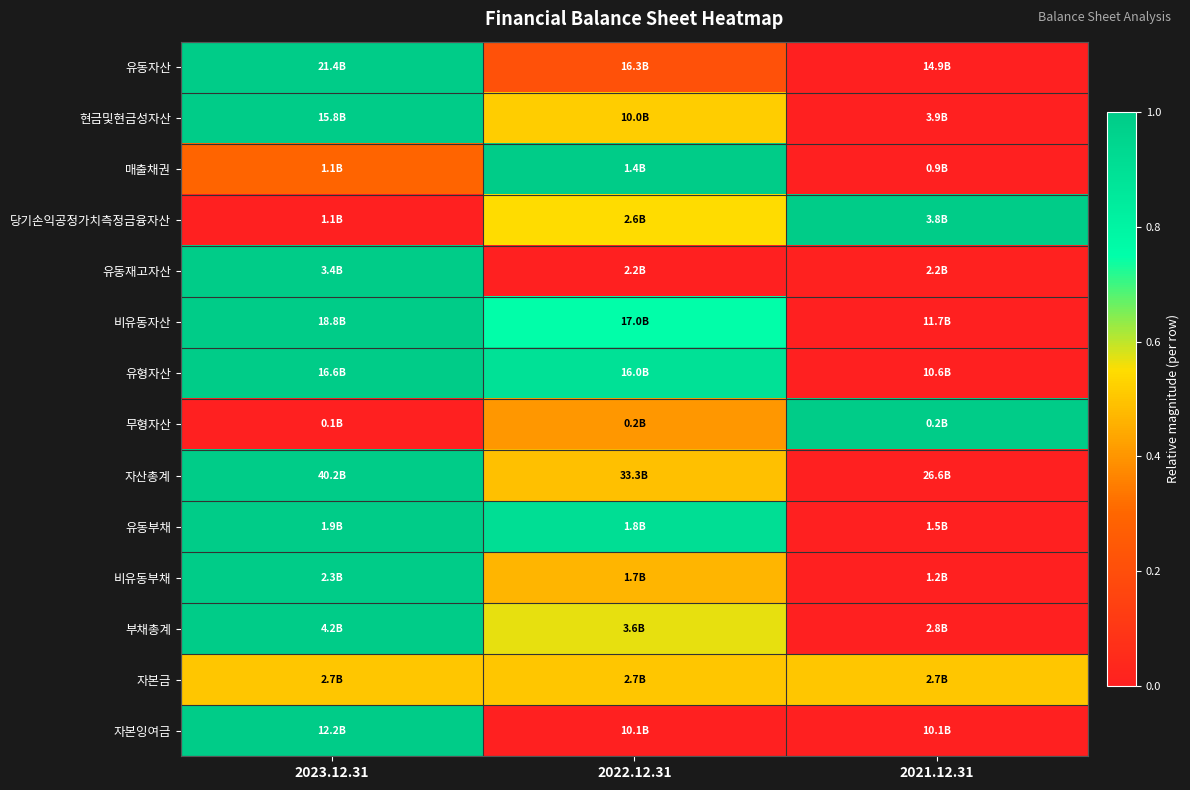

Reading left to right, list all the values displayed in this chart.

유동자산: 2023.12.31=1.0	2022.12.31=0.2	2021.12.31=0.0
현금및현금성자산: 2023.12.31=1.0	2022.12.31=0.5	2021.12.31=0.0
매출채권: 2023.12.31=0.3	2022.12.31=1.0	2021.12.31=0.0
당기손익공정가치측정금융자산: 2023.12.31=0.0	2022.12.31=0.5	2021.12.31=1.0
유동재고자산: 2023.12.31=1.0	2022.12.31=0.0	2021.12.31=0.0
비유동자산: 2023.12.31=1.0	2022.12.31=0.7	2021.12.31=0.0
유형자산: 2023.12.31=1.0	2022.12.31=0.9	2021.12.31=0.0
무형자산: 2023.12.31=0.0	2022.12.31=0.4	2021.12.31=1.0
자산총계: 2023.12.31=1.0	2022.12.31=0.5	2021.12.31=0.0
유동부채: 2023.12.31=1.0	2022.12.31=0.9	2021.12.31=0.0
비유동부채: 2023.12.31=1.0	2022.12.31=0.5	2021.12.31=0.0
부채총계: 2023.12.31=1.0	2022.12.31=0.6	2021.12.31=0.0
자본금: 2023.12.31=0.5	2022.12.31=0.5	2021.12.31=0.5
자본잉여금: 2023.12.31=1.0	2022.12.31=0.0	2021.12.31=0.0